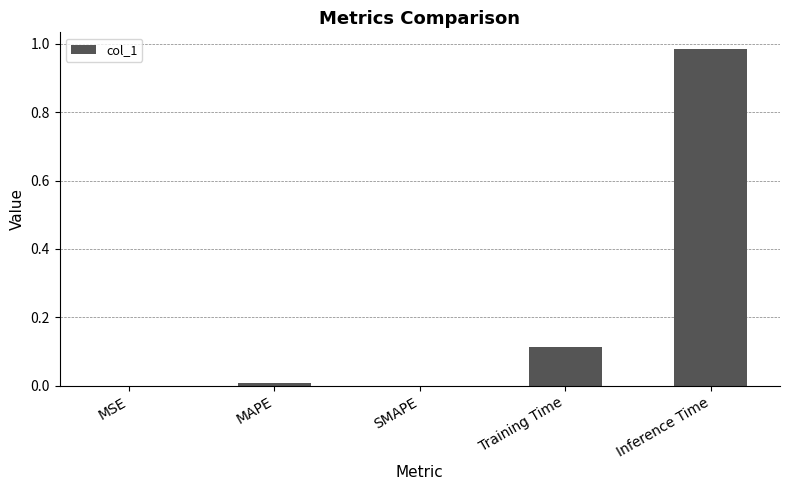

The chart shows a value of 0.0 at SMAPE. True or false?

True